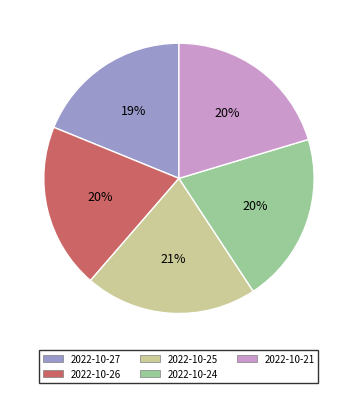

What percentage is the 2022-10-26 slice, to the nearest percent?

20%